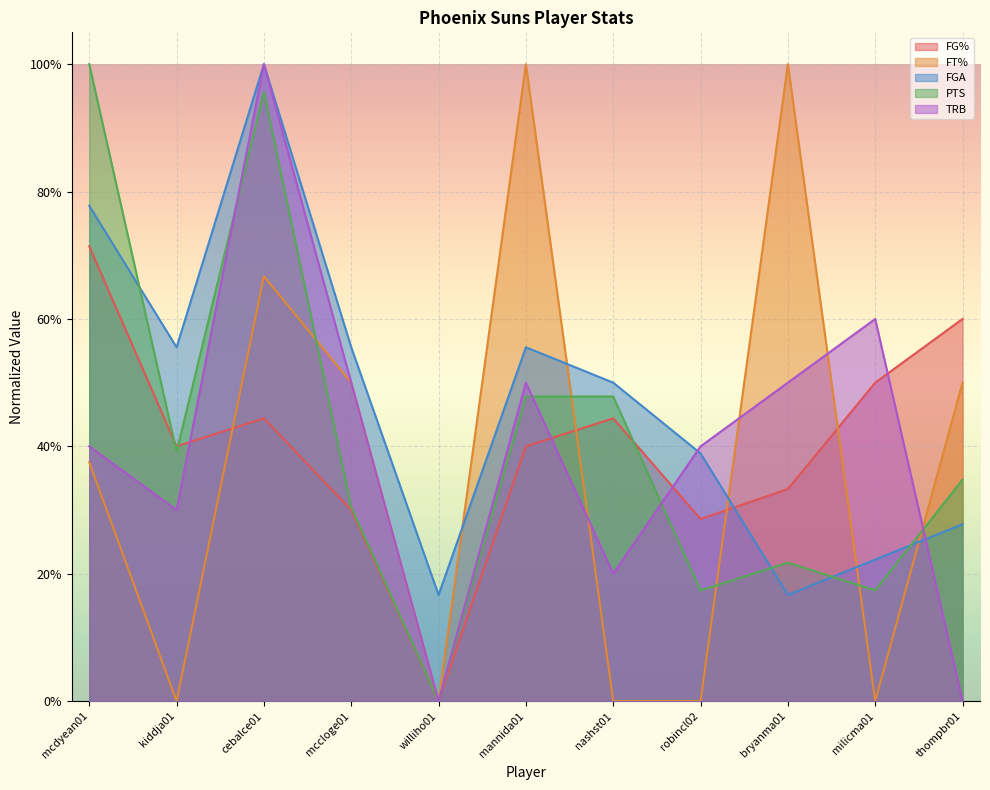

What are all the series names shown in the legend?

FG%, FT%, FGA, PTS, TRB